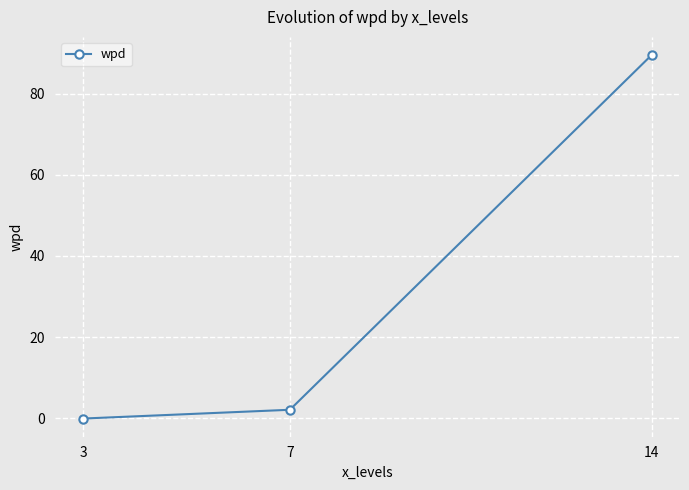

What is the average value?

30.5